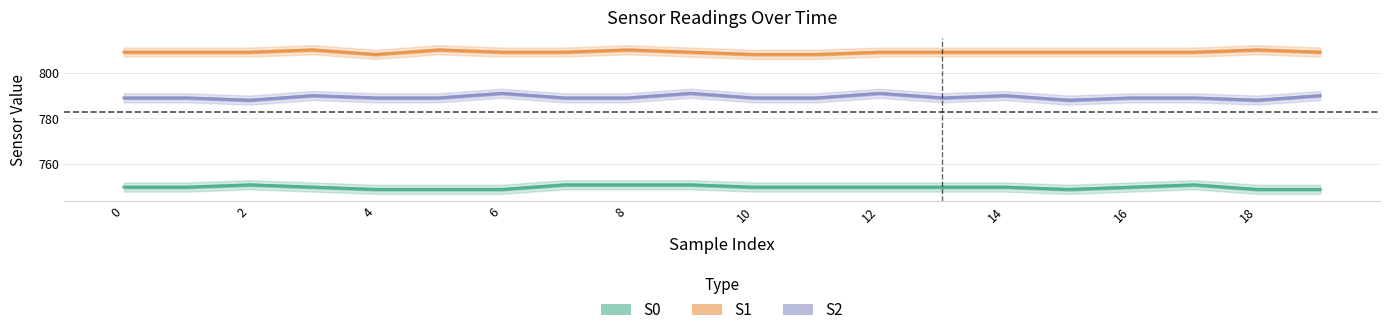

At how many categories does at least one series exceed 803?

20